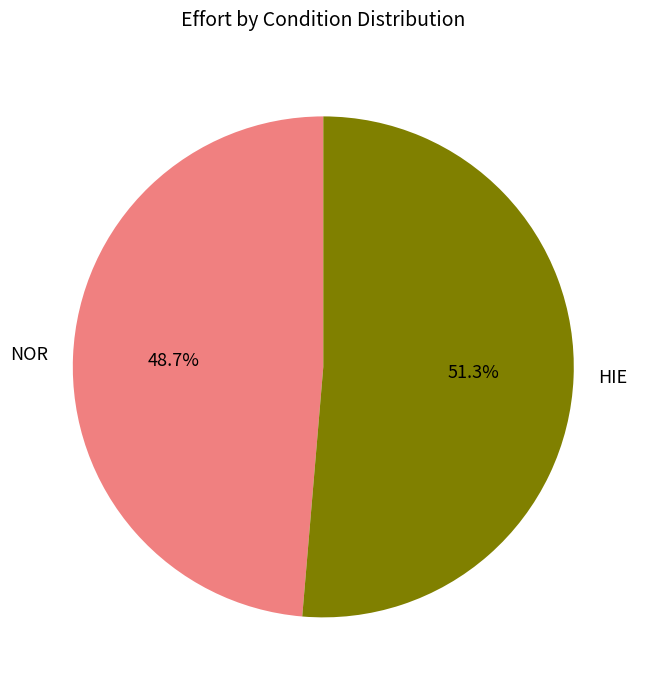

Is there any slice that represents more than half of the pie?

Yes